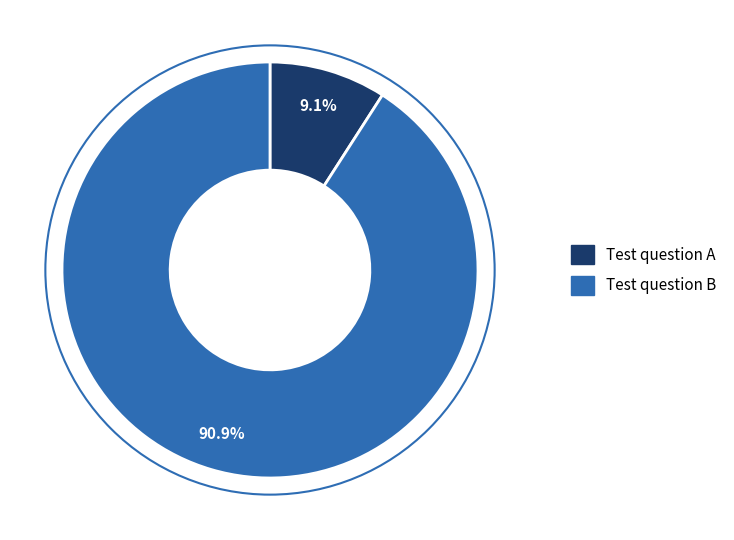

To the nearest percent, what percentage of the pie is Test question B?

91%